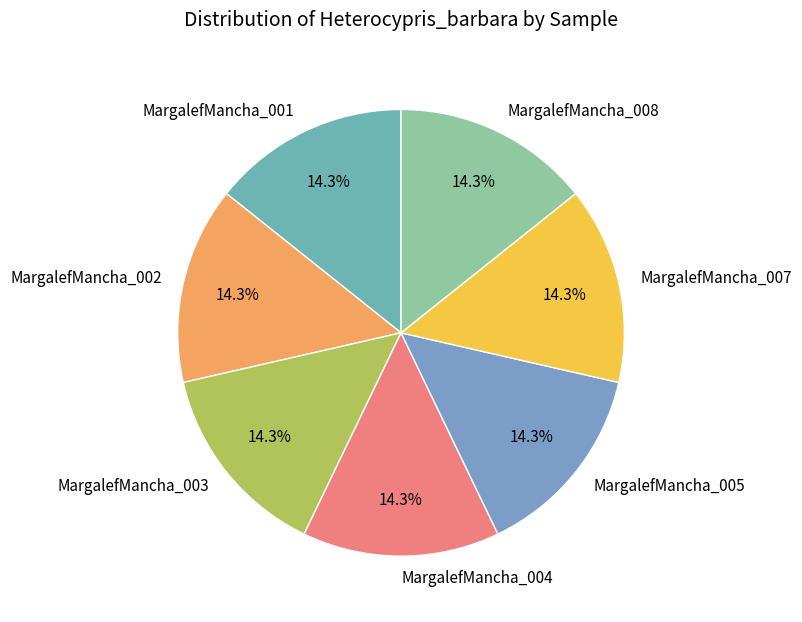

Is the sum of MargalefMancha_004 and MargalefMancha_007 greater than half?

No